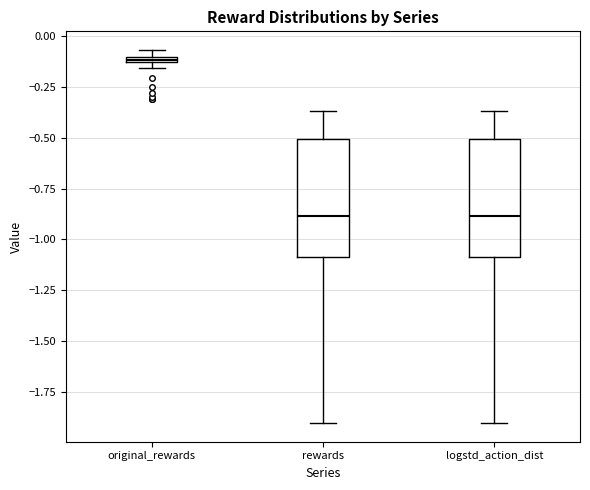

Where does the median line of the box for logstd_action_dist sit on the y-axis? The values are not printed on the chart, so give them approximately, as read against the axis.

-0.90